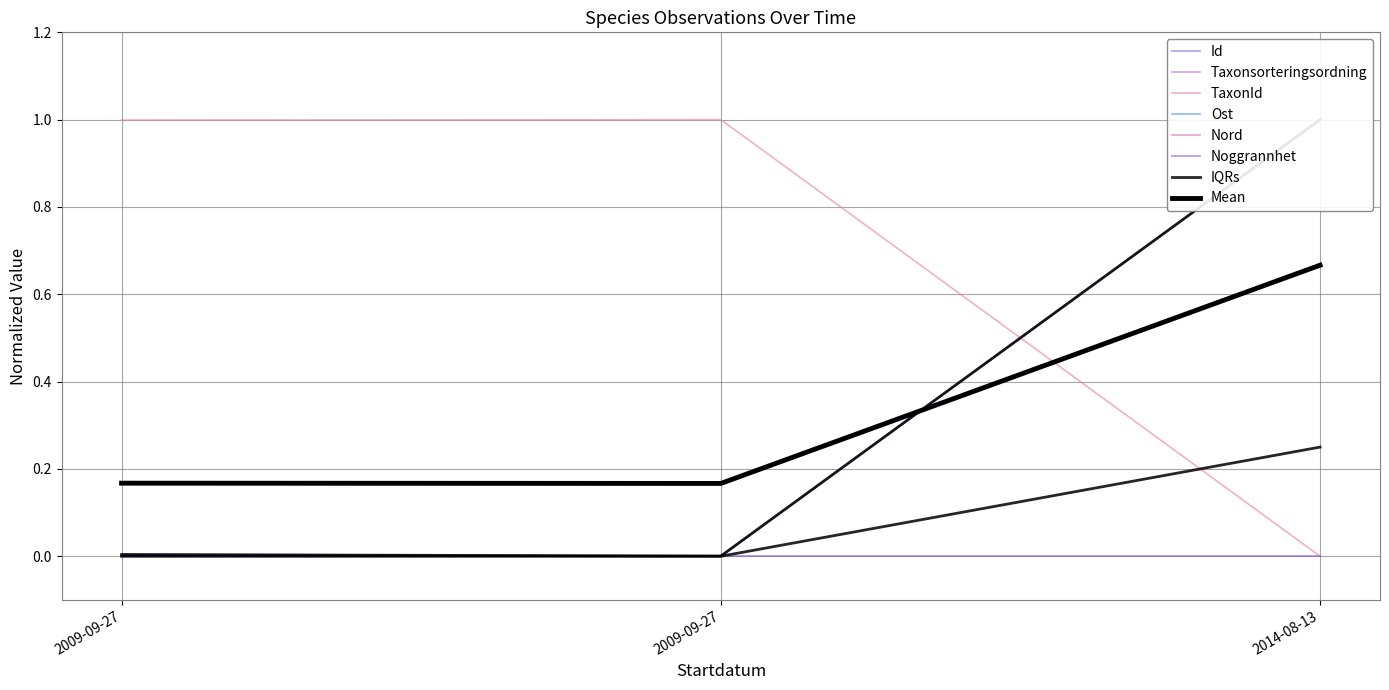

What is the difference between the highest and lowest values at 2014-08-13?

1.0